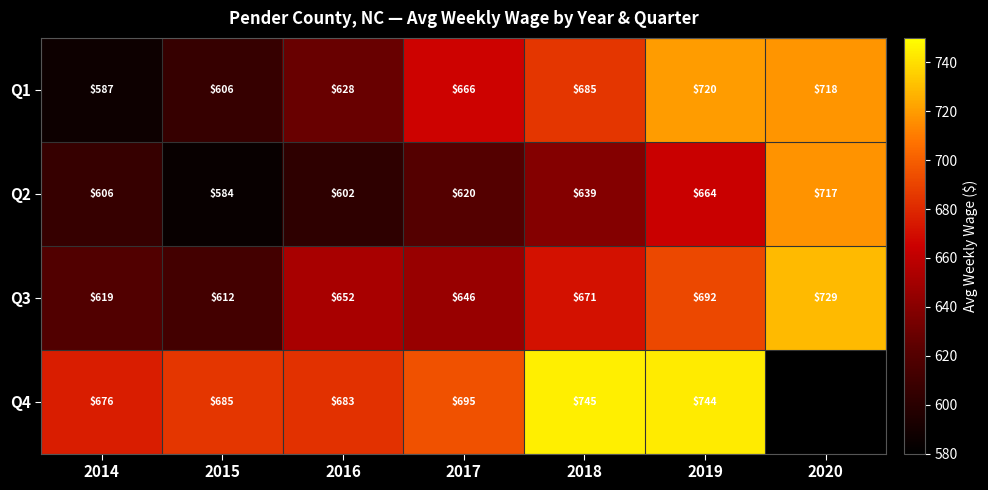

What is the difference between the maximum and minimum values in the Q2 series?

133